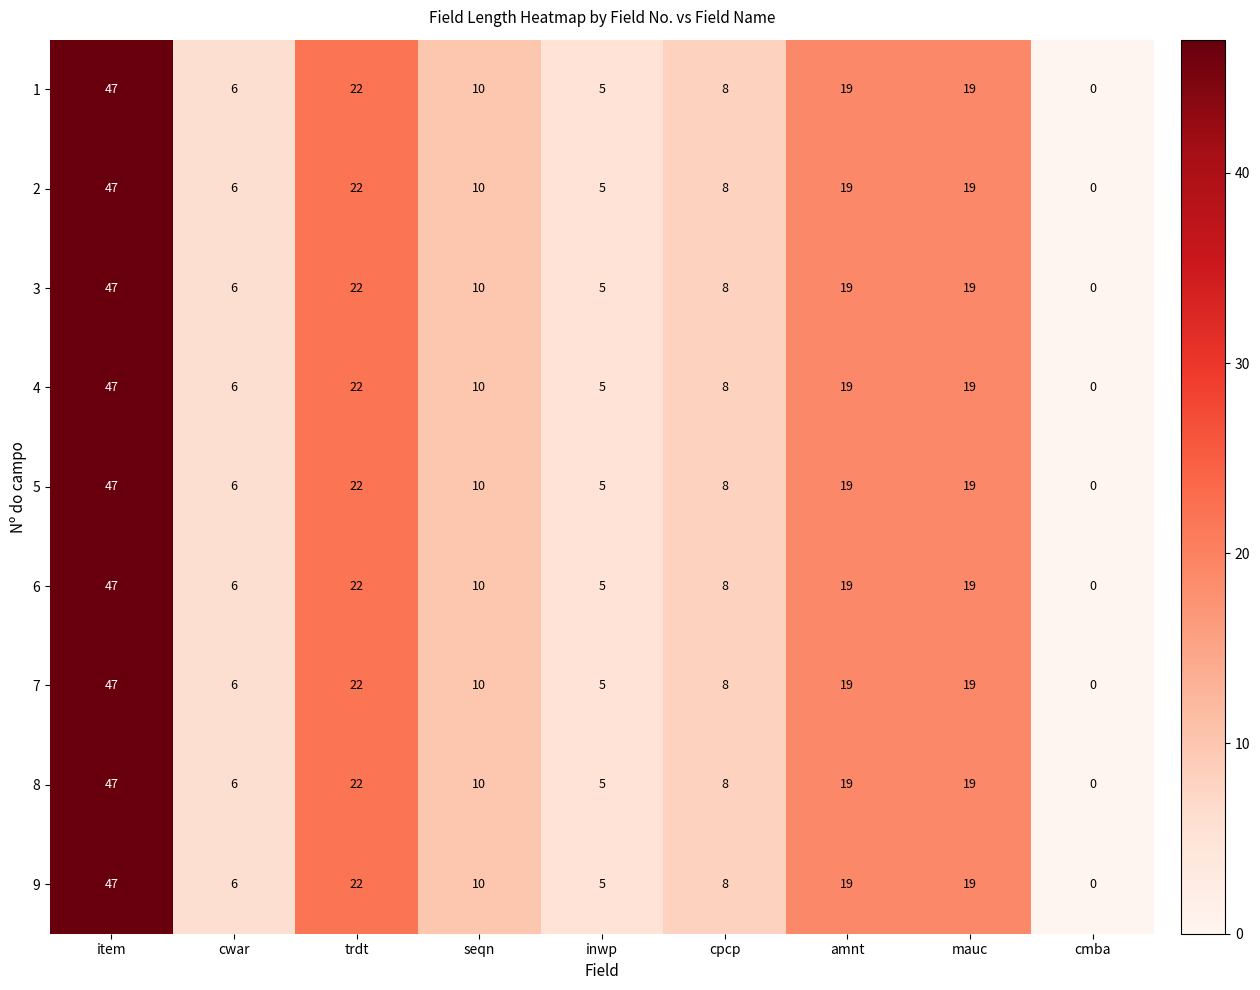

What is the approximate value of 3 at cwar?

6